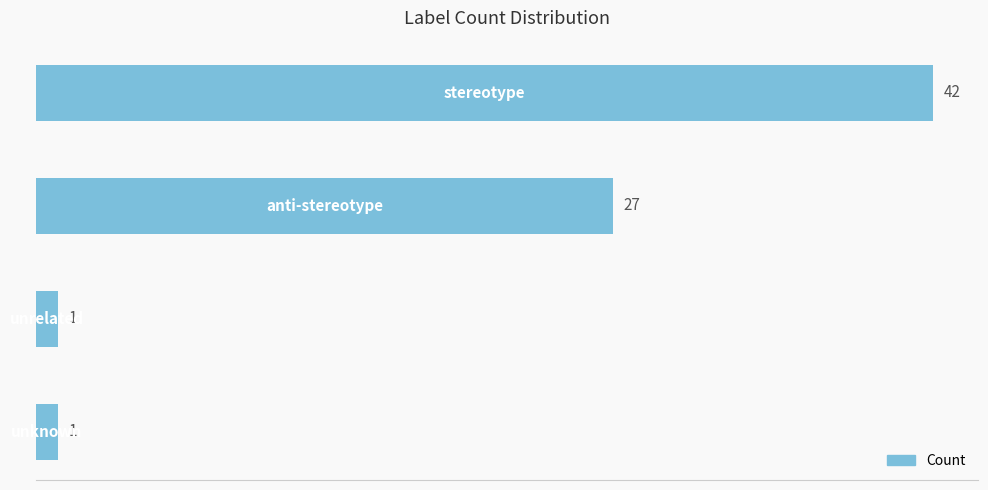

What is the sum of all values?

71